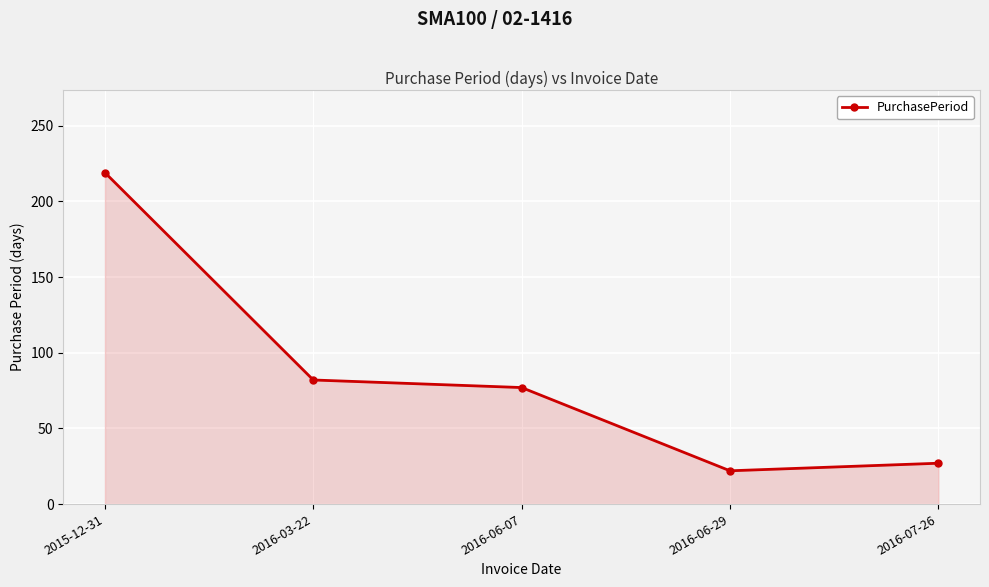

What is the value of the 2nd point from the left?

82